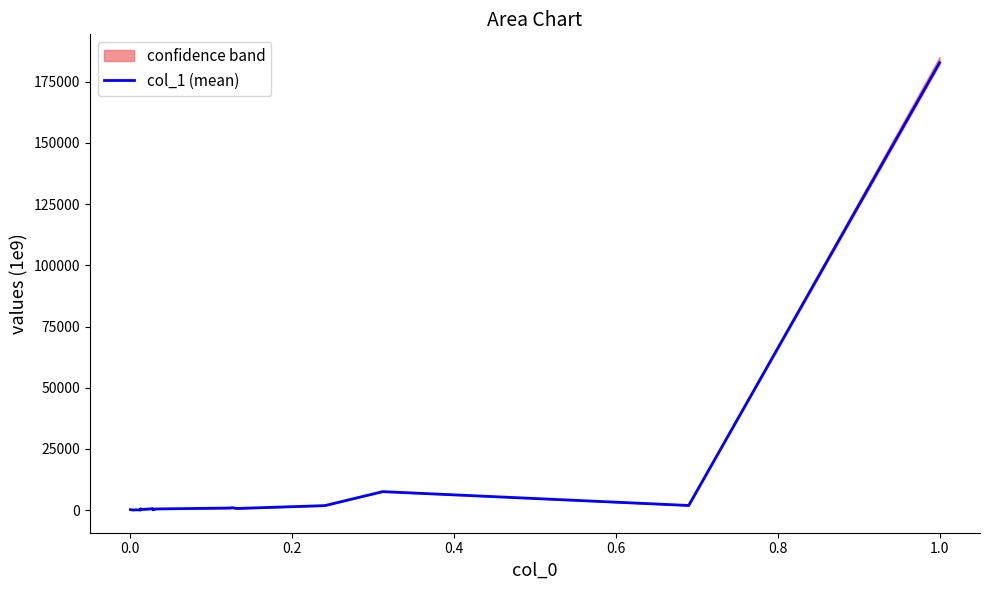

The chart shows a value of 368.7 at 0.0. True or false?

False